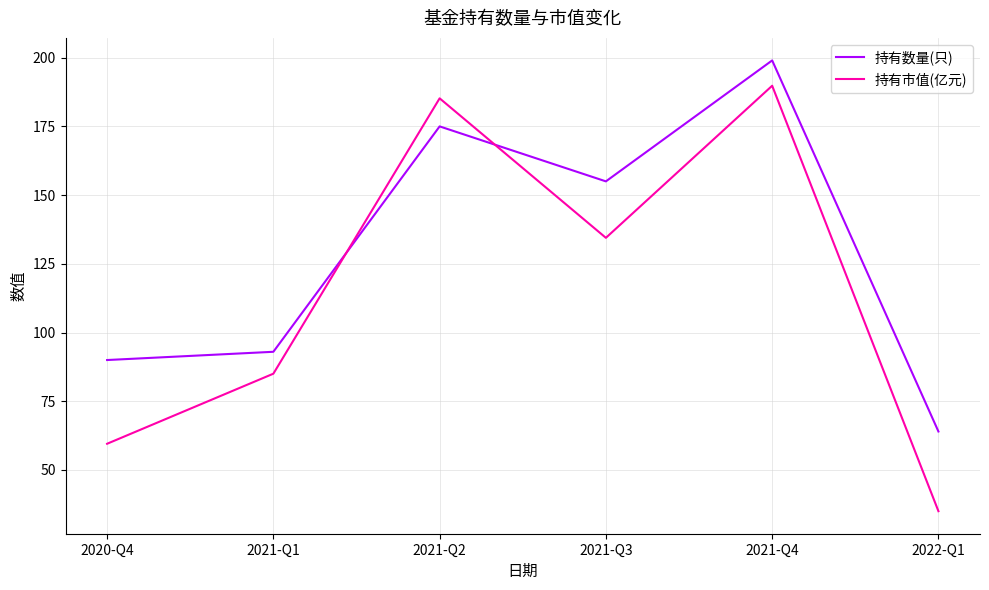

What is the total value across all series at 2021-Q2?

360.2